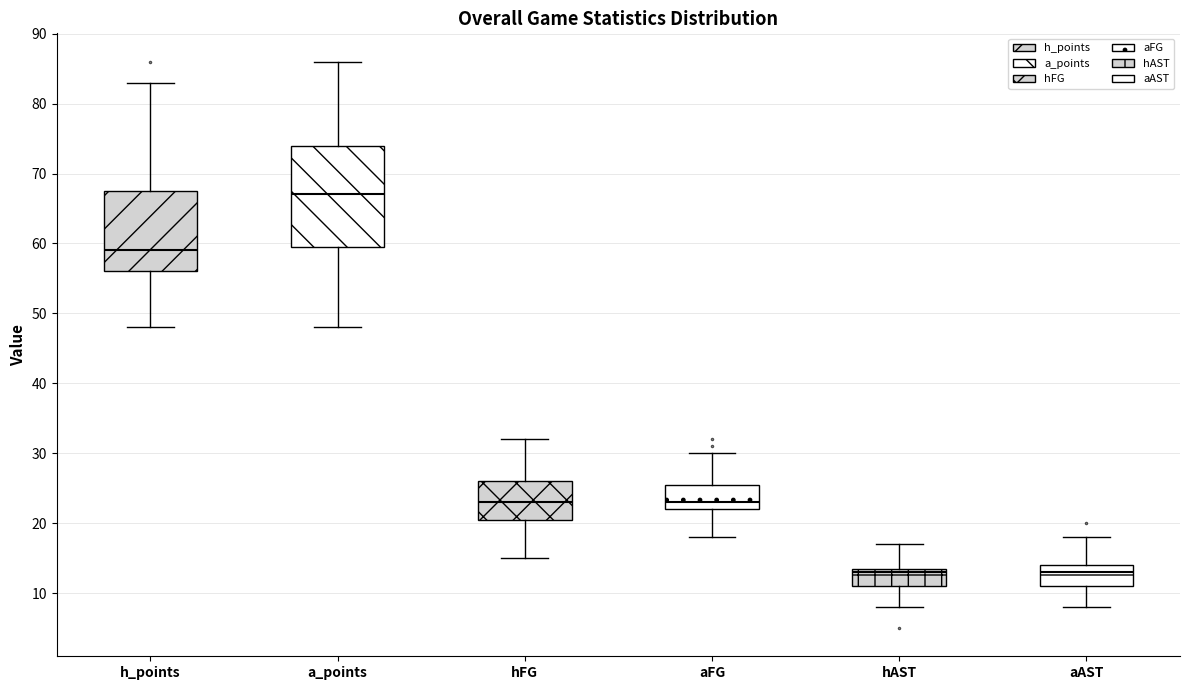

Which box is the tallest, from its lower edge to its upper edge?

a_points